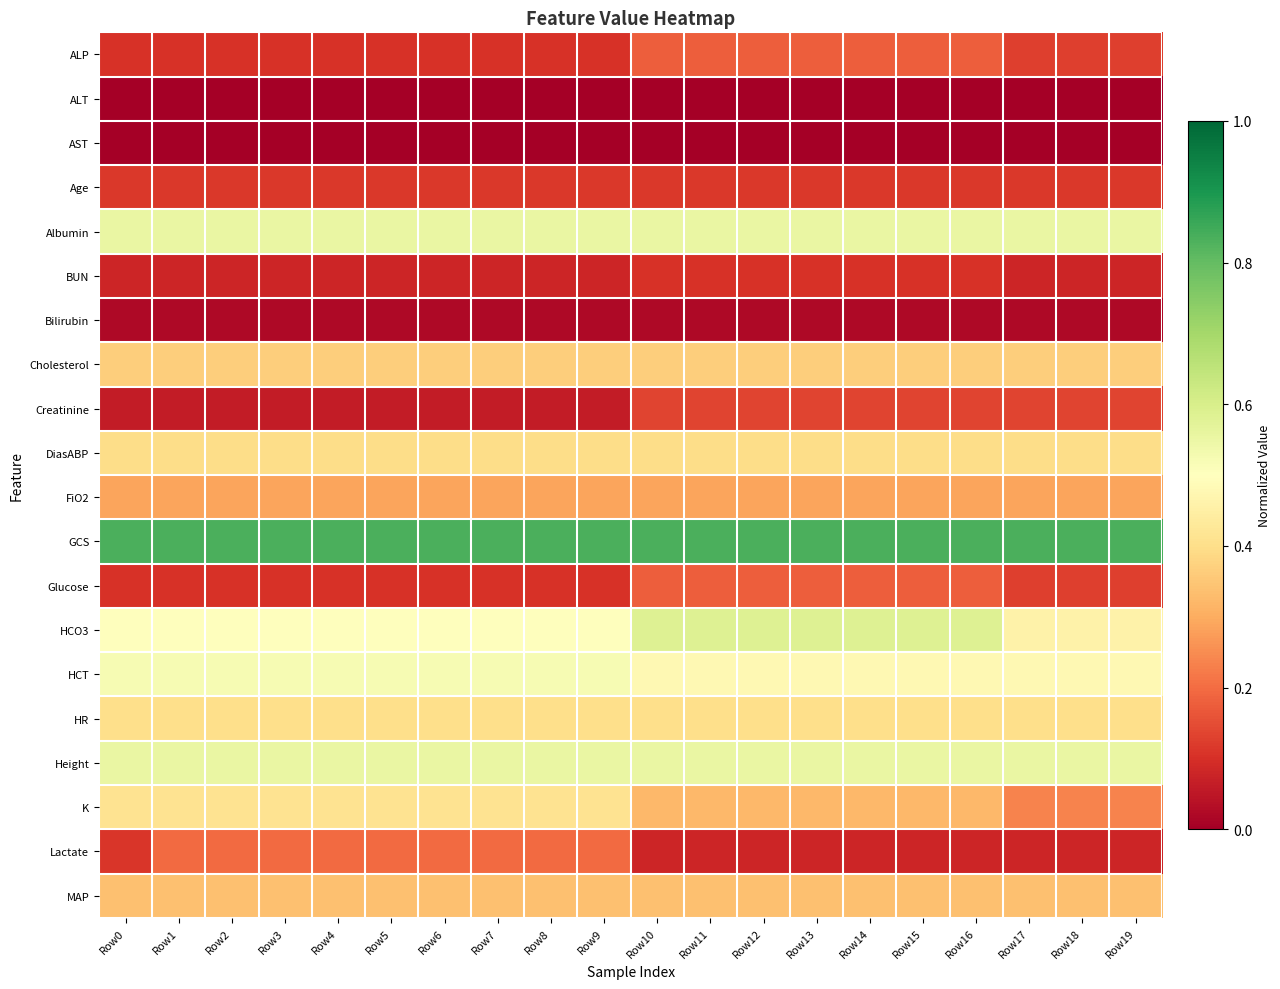

Which series has the largest total across all categories?

GCS